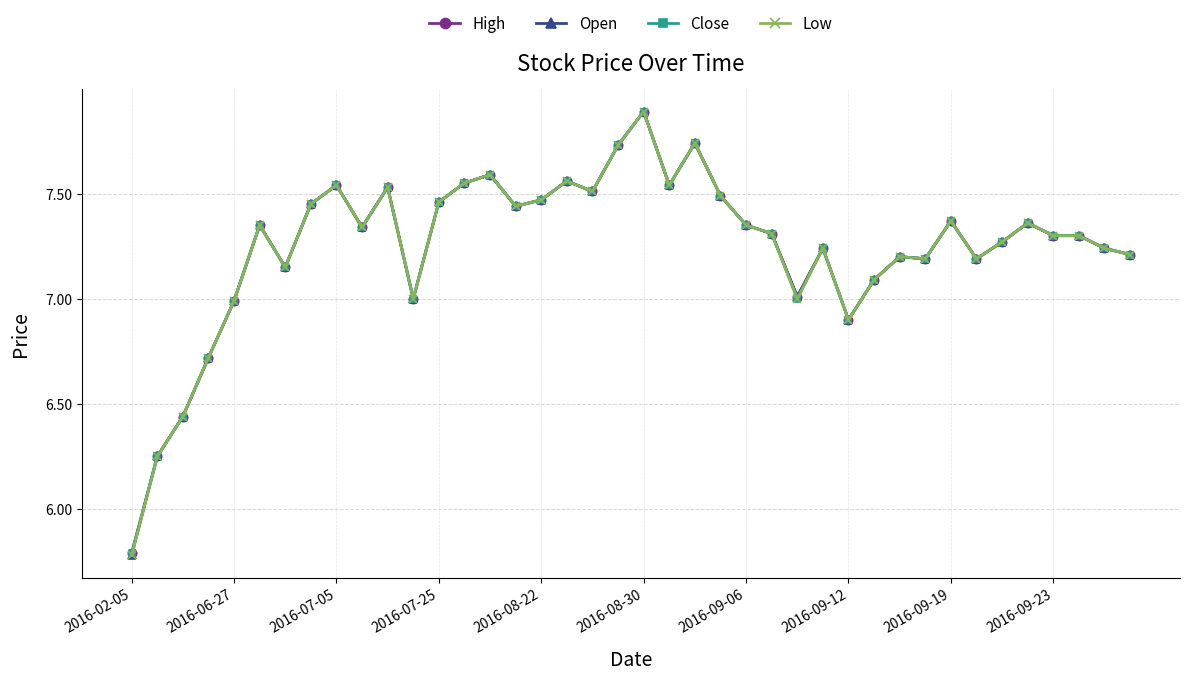

True or false: Close has more than 2 points higher than both neighbors.

True